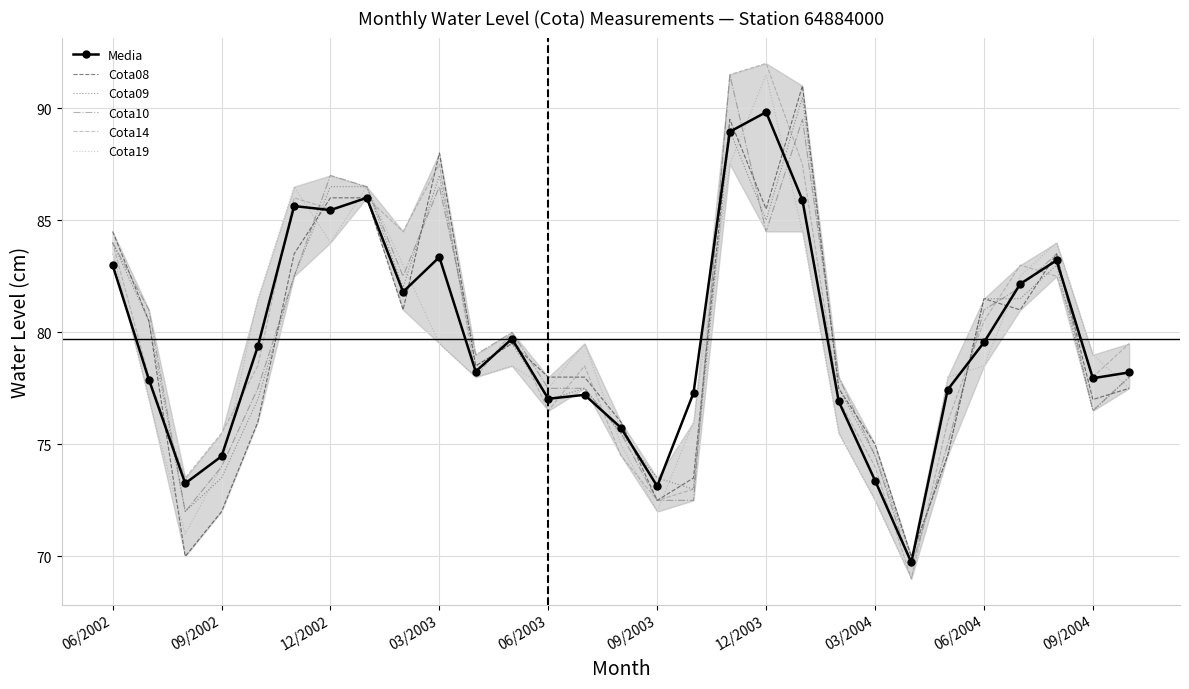

True or false: Cota10 and Cota09 cross at least once.

True